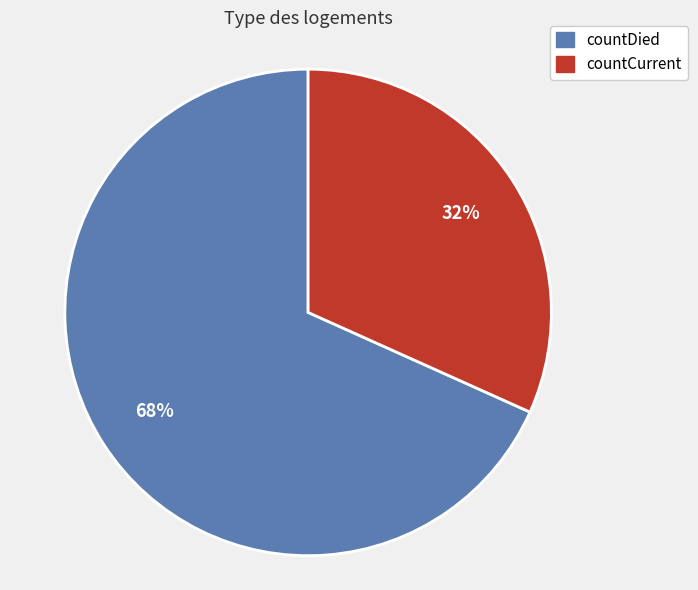

To the nearest percent, what is the average slice percentage?

50%